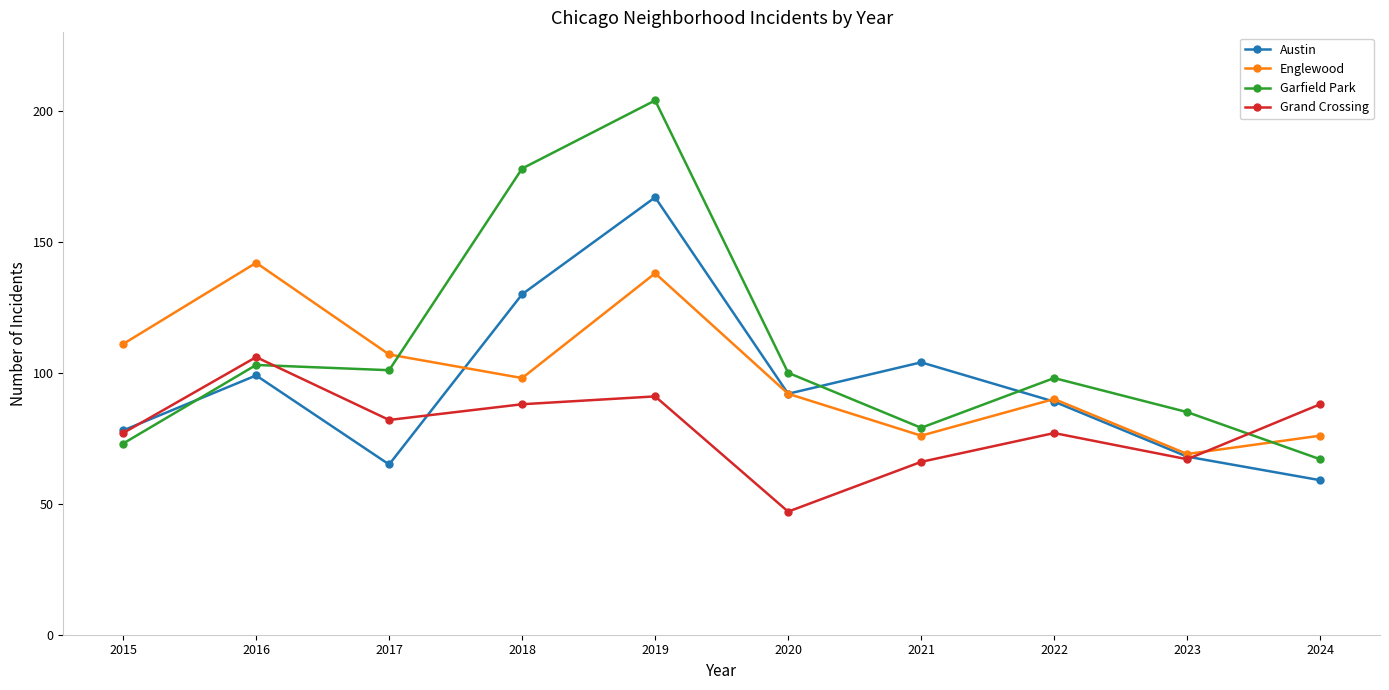

What is the smallest value displayed?

47